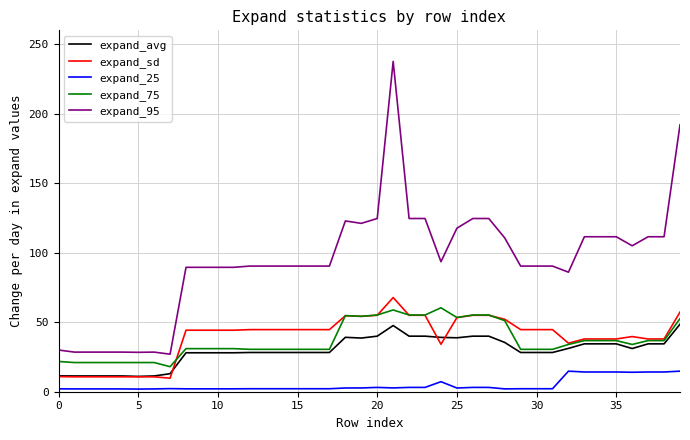

Which series has the largest total across all categories?

expand_95